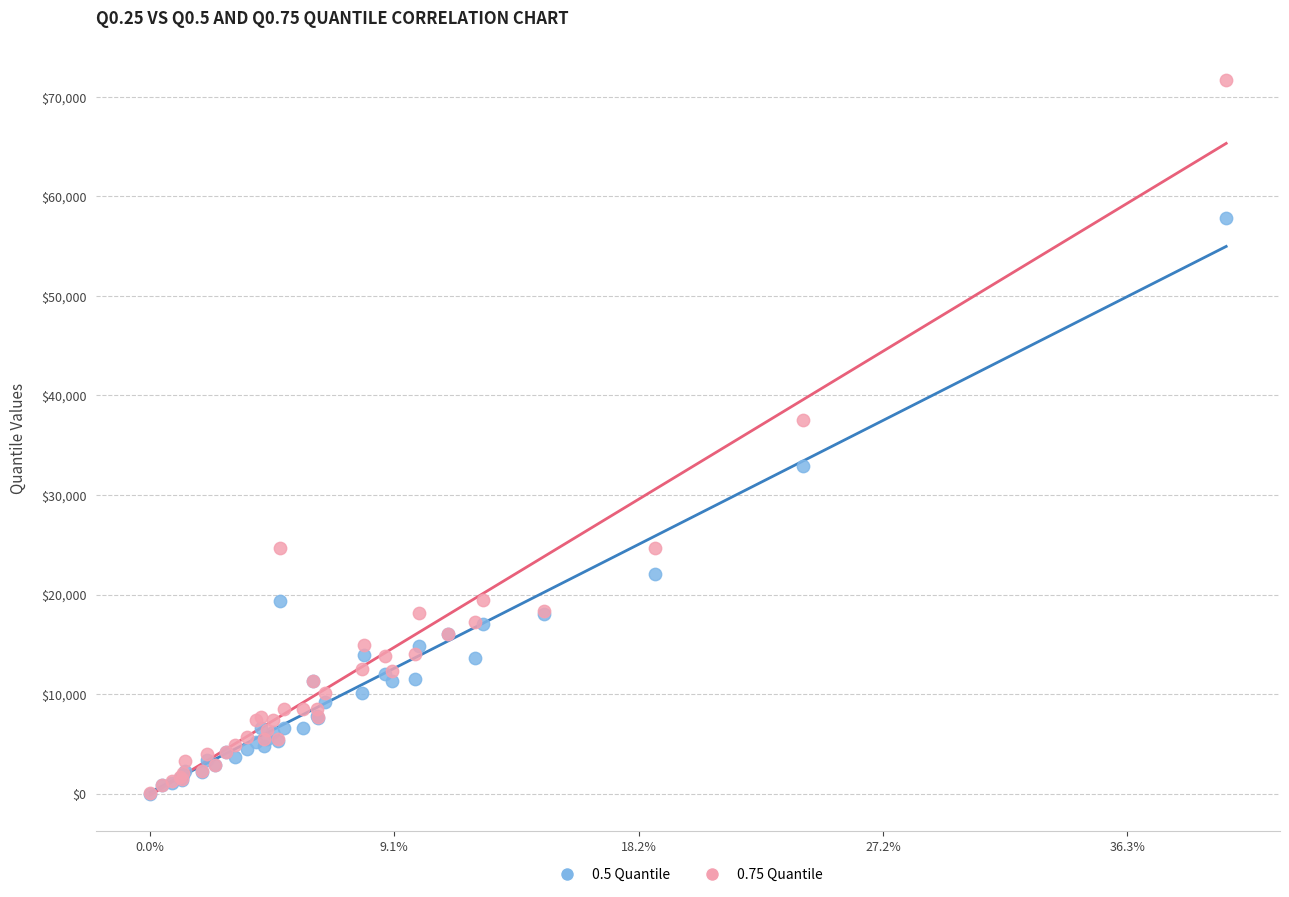

Across all series, what Y value is closest to 35835?

37523